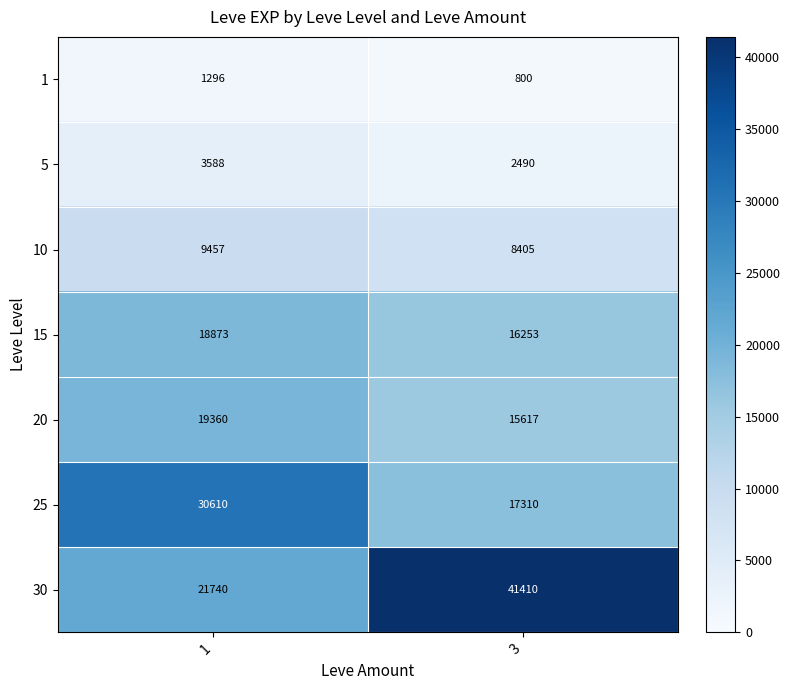

What value does the 30 series have at 3, to the nearest 100?

41400